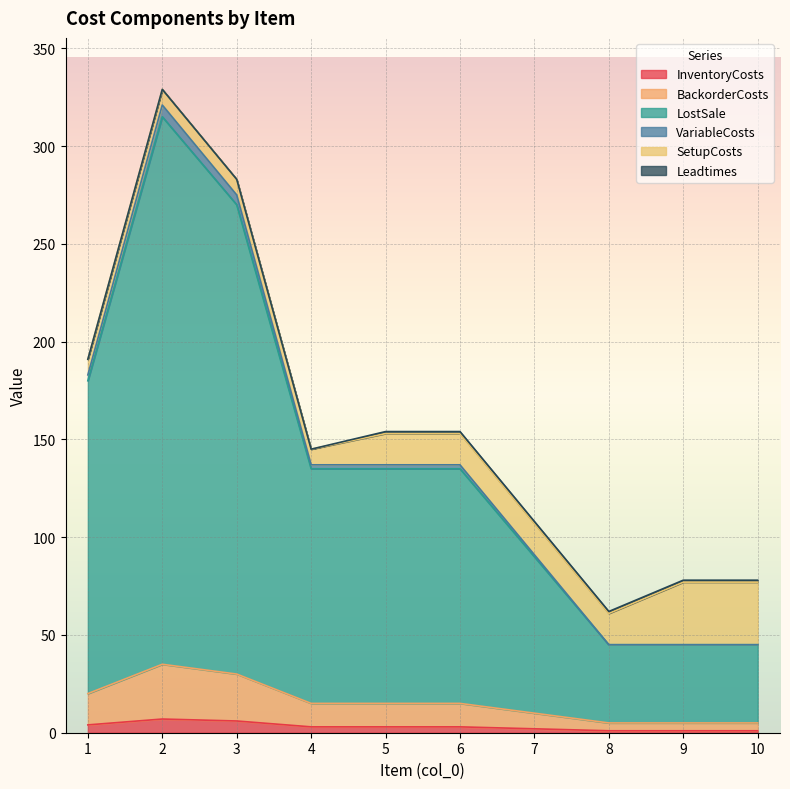

What is the highest value of the BackorderCosts series?

35